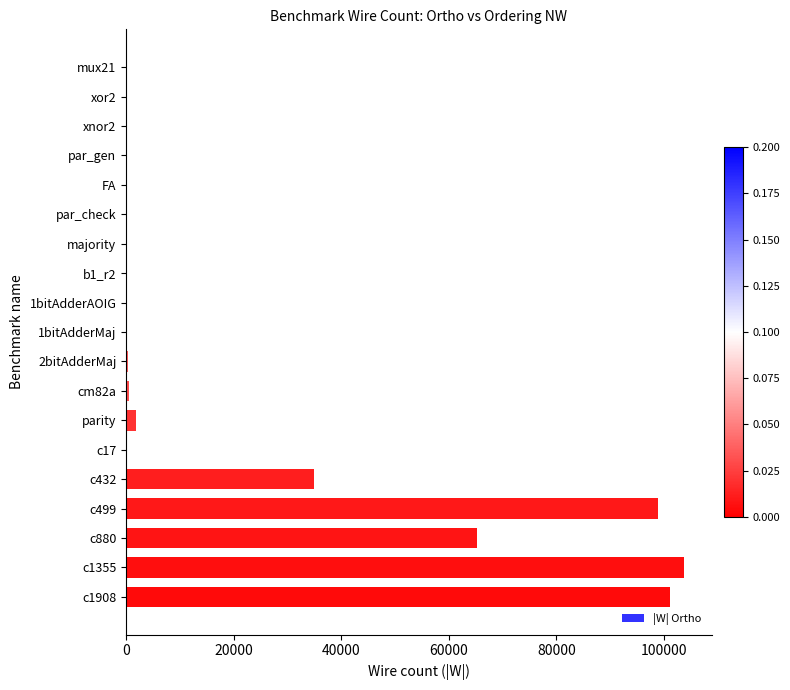

At which label is the value closest to 51869?

c880